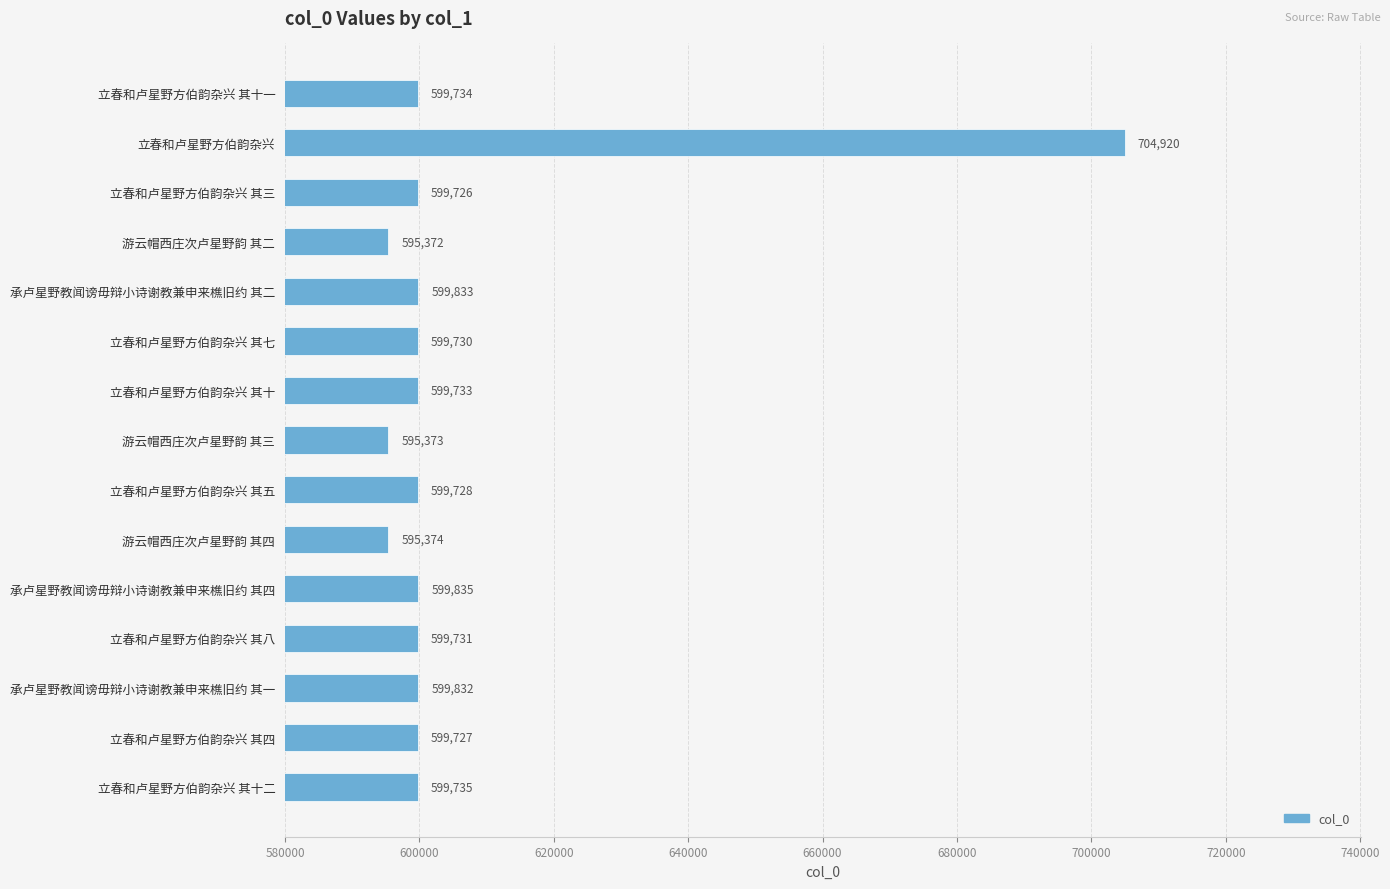

What position from the top is 立春和卢星野方伯韵杂兴 其八?

12